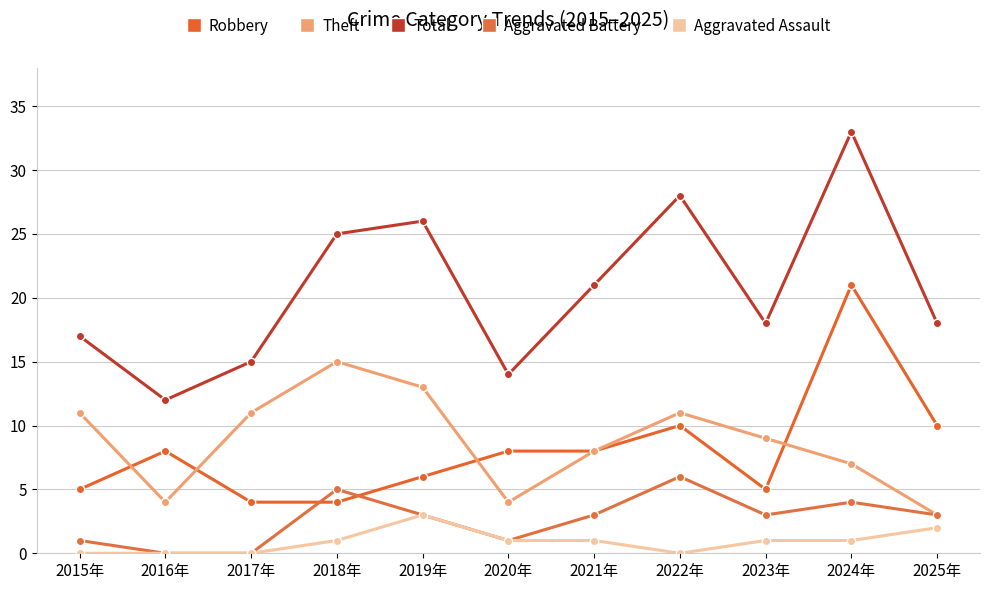

Rank the series at 2018年 from highest to lowest value.

Total, Theft, Aggravated Battery, Robbery, Aggravated Assault